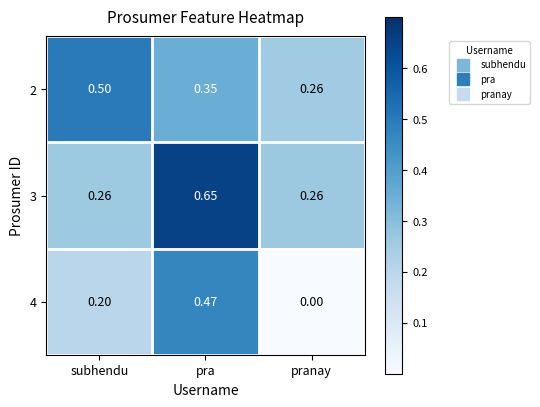

Is the value of 3 at pra greater than the value of 2 at pra?

Yes